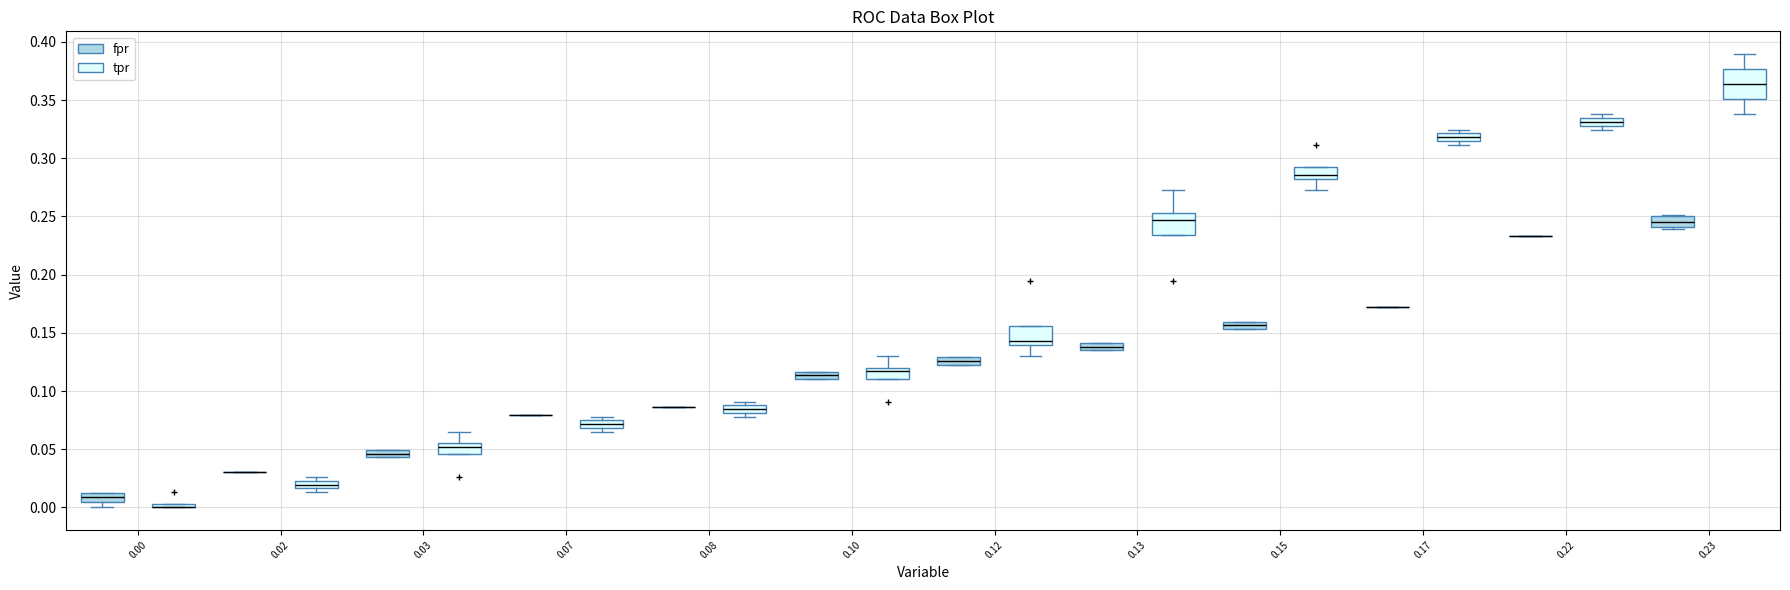

Where is the lower edge of the box for 0.03 (tpr) on the y-axis? The values are not printed on the chart, so give them approximately, as read against the axis.

0.045